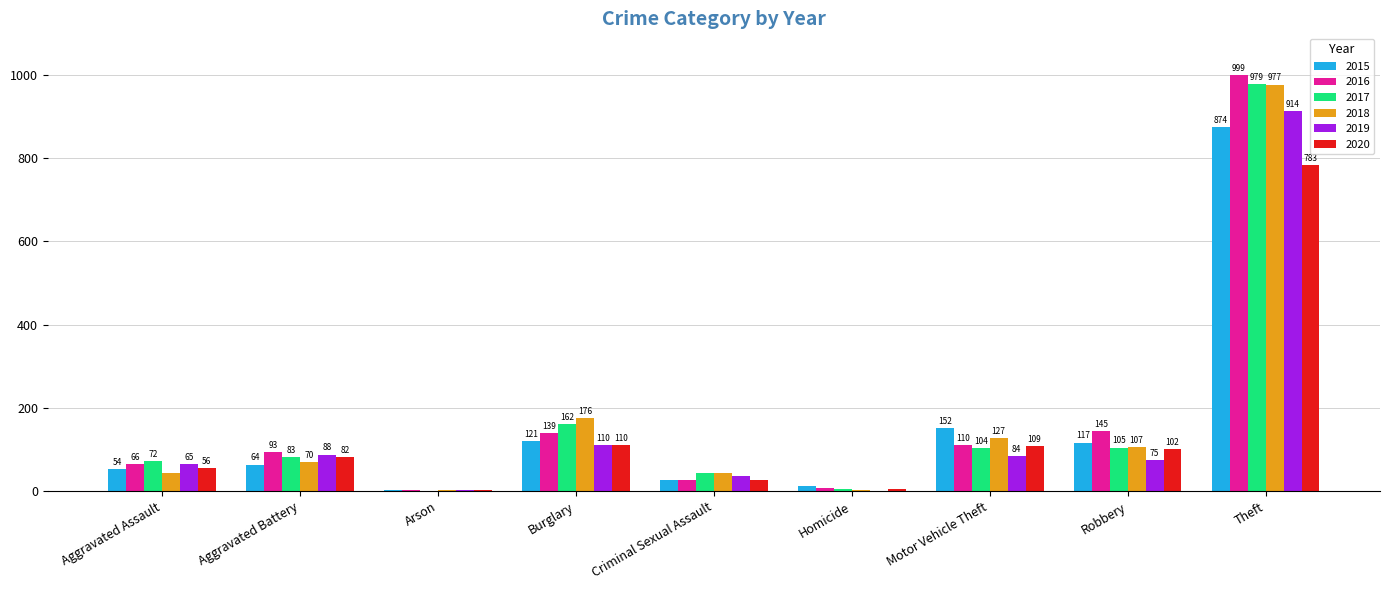

How many groups of bars are there?

9